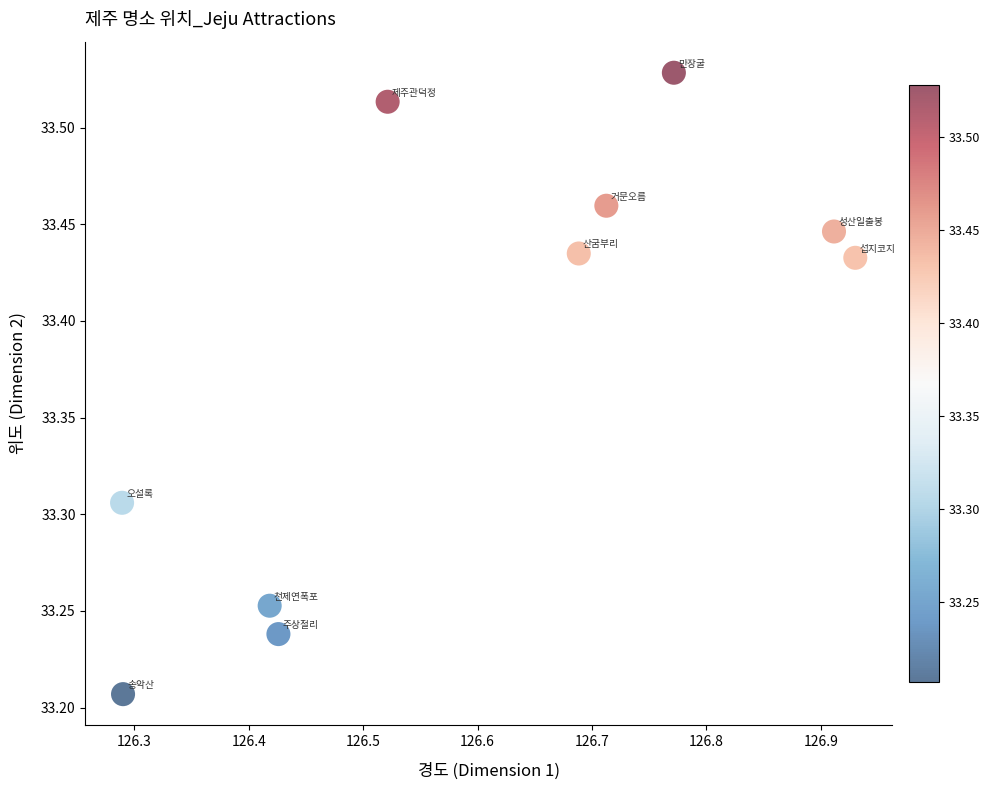

What is the range of X values (max minus min)?

0.6